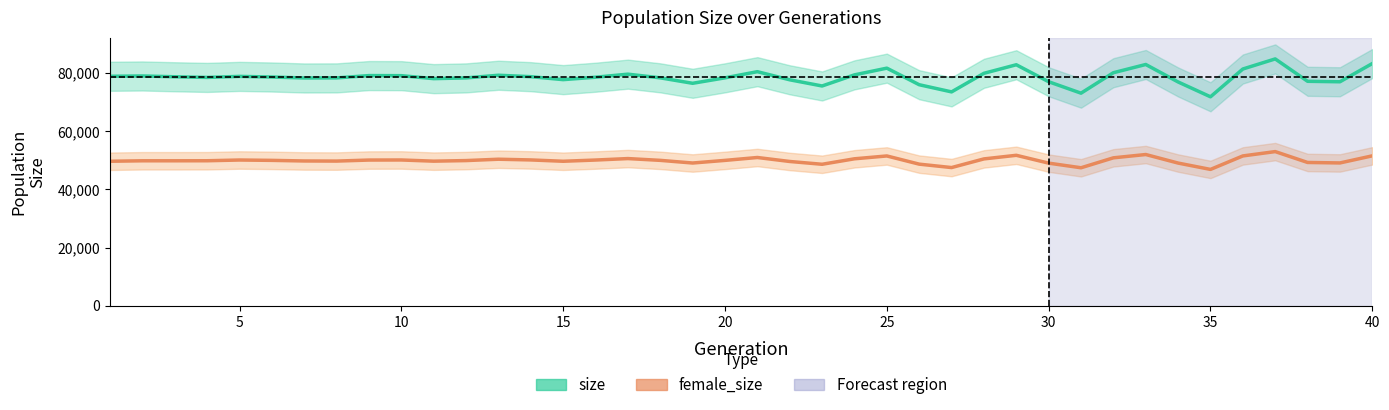

How many interior local valleys does the size series have?

10